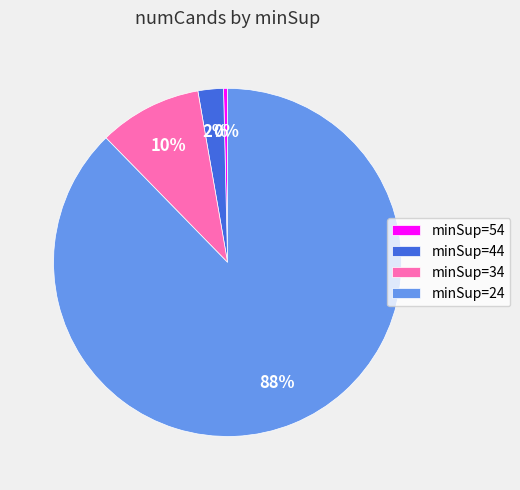

To the nearest percent, what percentage of the pie is minSup=34?

10%